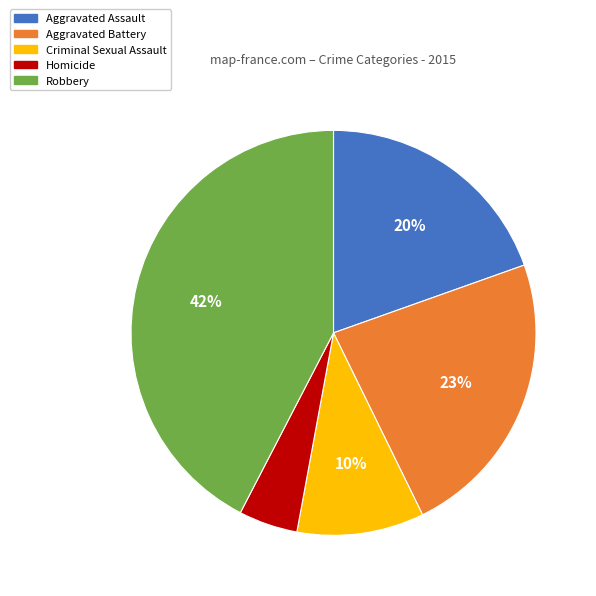

Is there a majority slice in this chart?

No